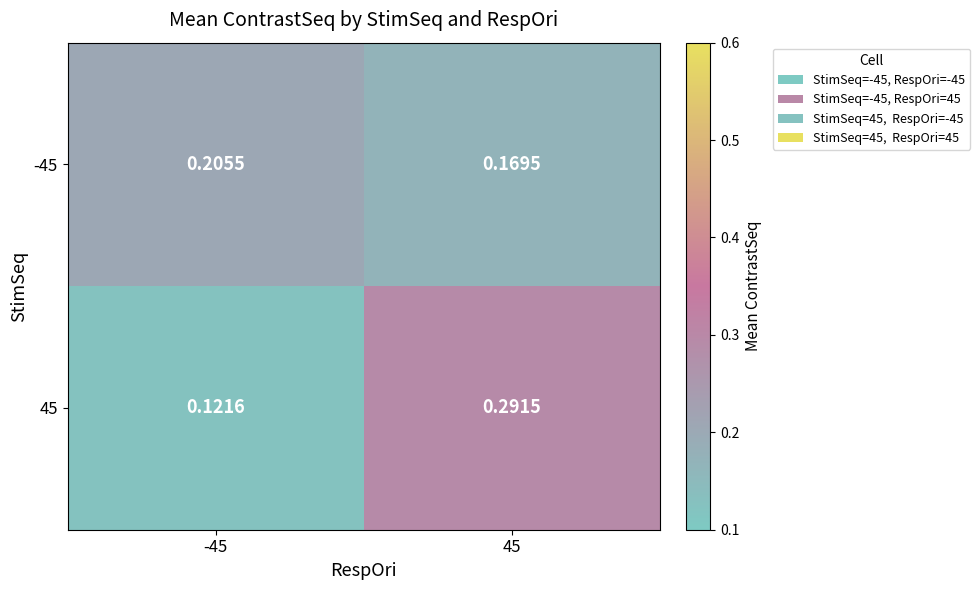

Is the value of -45 at -45 greater than the value of 45 at 45?

No